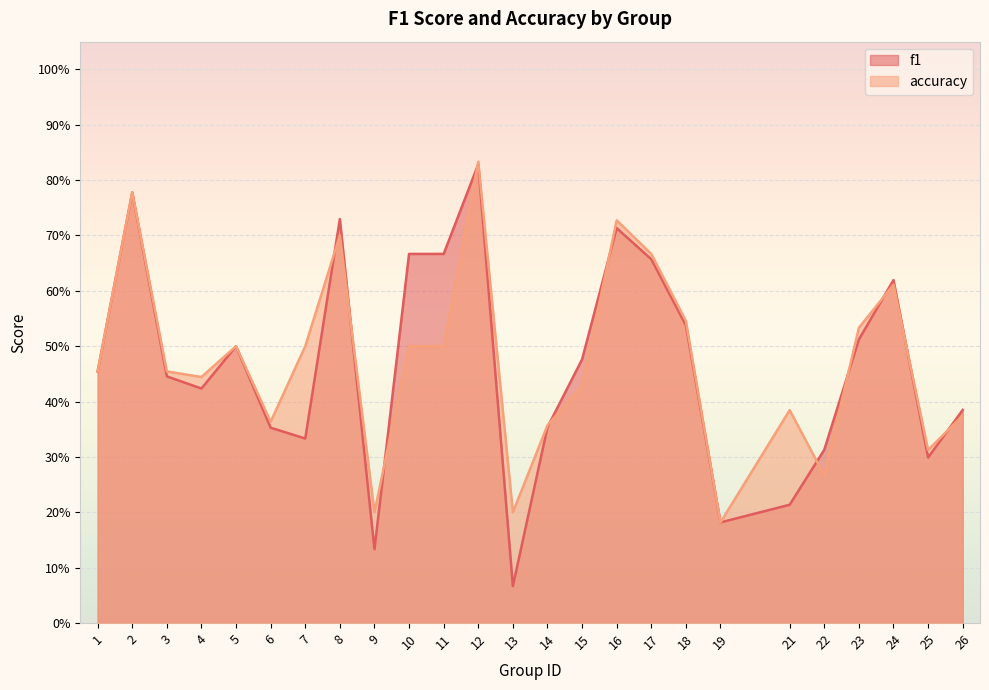

Is it true that accuracy equals 0.6 at 14?

False